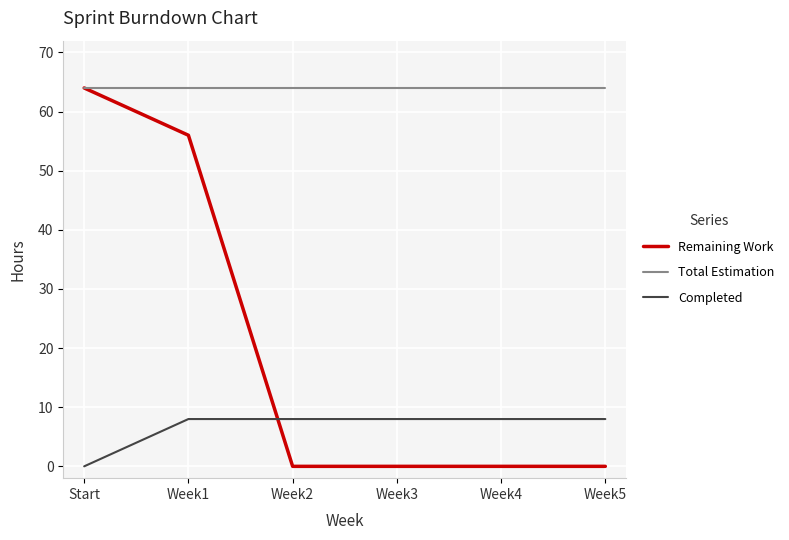

Reading left to right, list all the values displayed in this chart.

Remaining Work: 64	56	0	0	0	0
Total Estimation: 64	64	64	64	64	64
Completed: 0	8	8	8	8	8